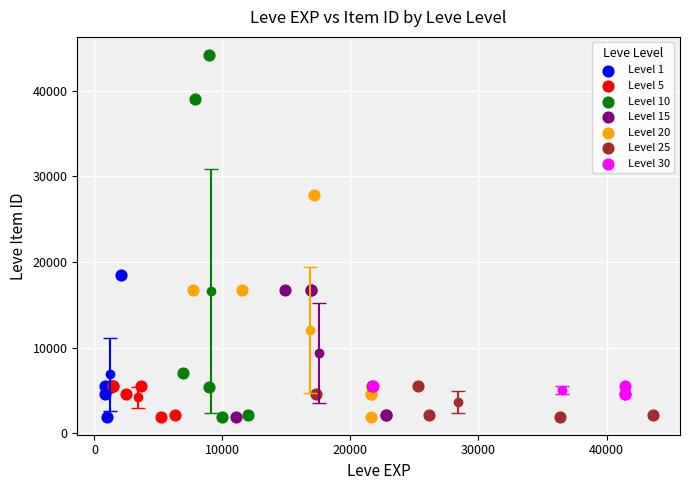

Which series has the largest Y range (max minus min)?

Level 10